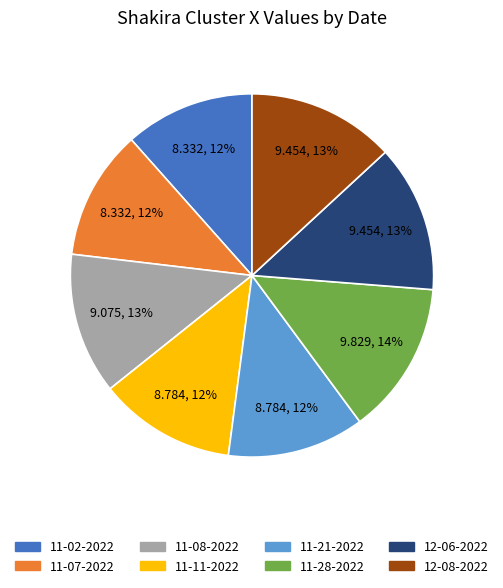

What is the largest slice in the pie chart?

11-28-2022